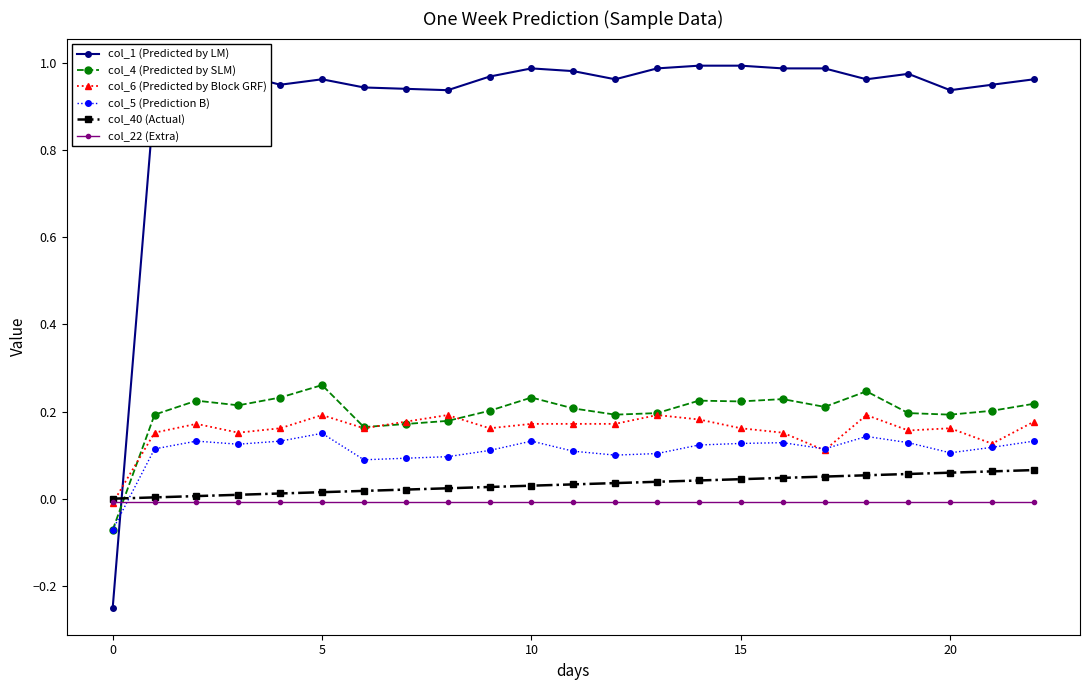

True or false: col_40 (Actual) and col_1 (Predicted by LM) intersect in this chart.

True